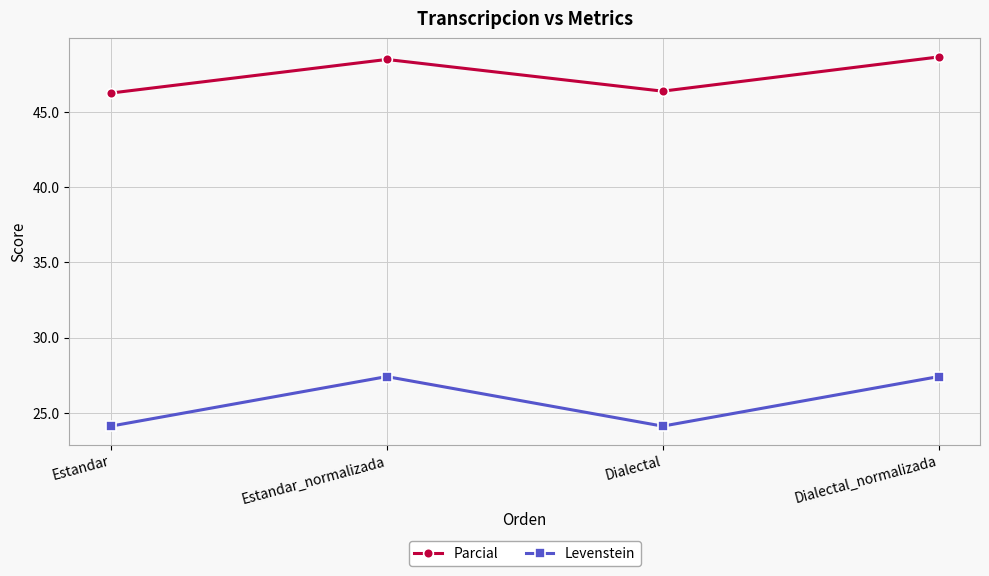

How many distinct data groups are displayed?

2